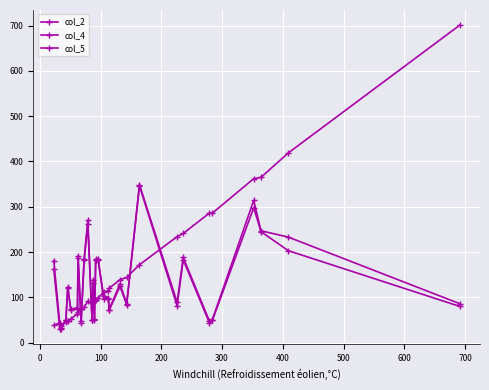

At which category does col_4 reach its first local peak?

300